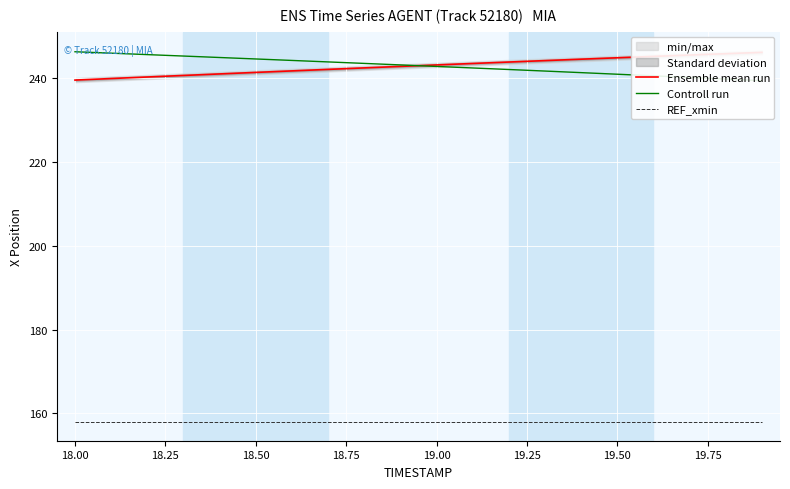

Which series has the largest total across all categories?

Ensemble mean run